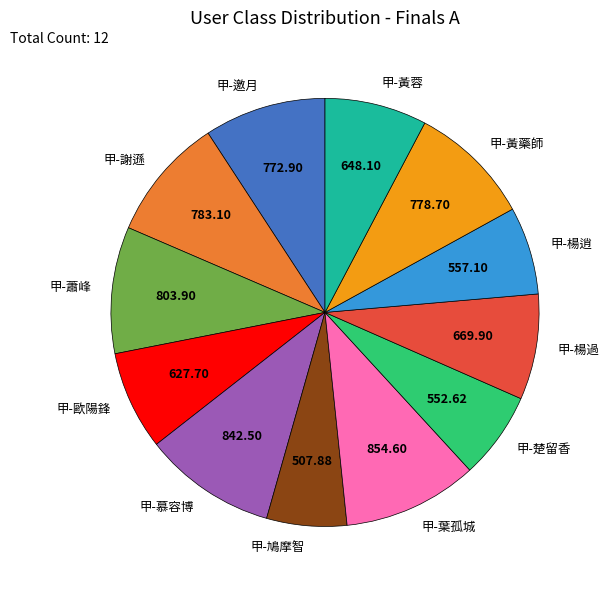

Is it true that 甲-楚留香 is 7% of the pie?

True